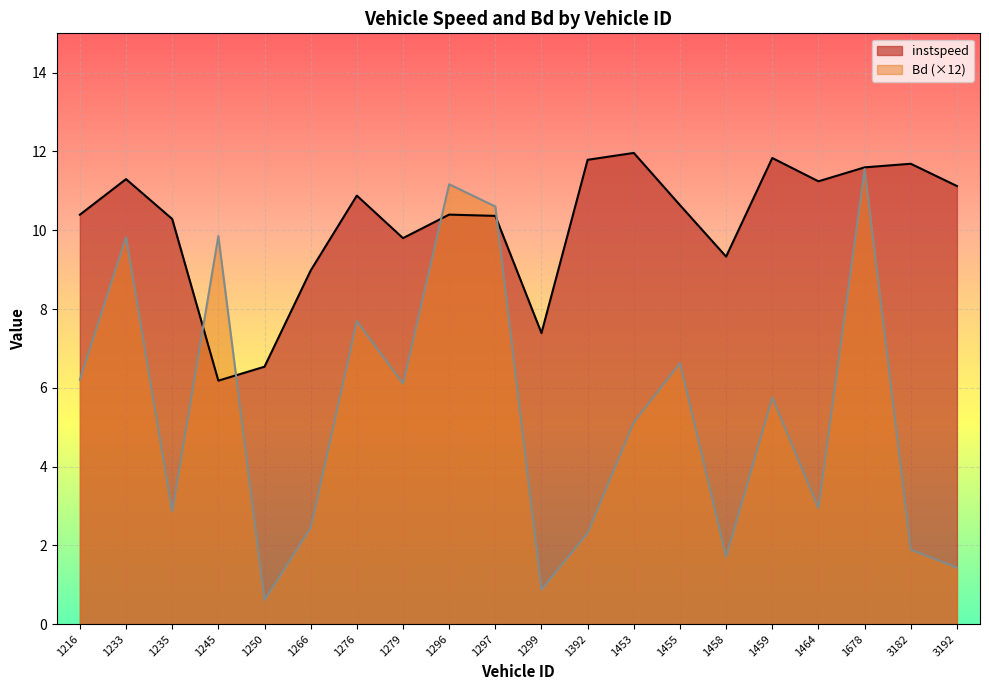

How many interior local peaks does the Bd series have?

7